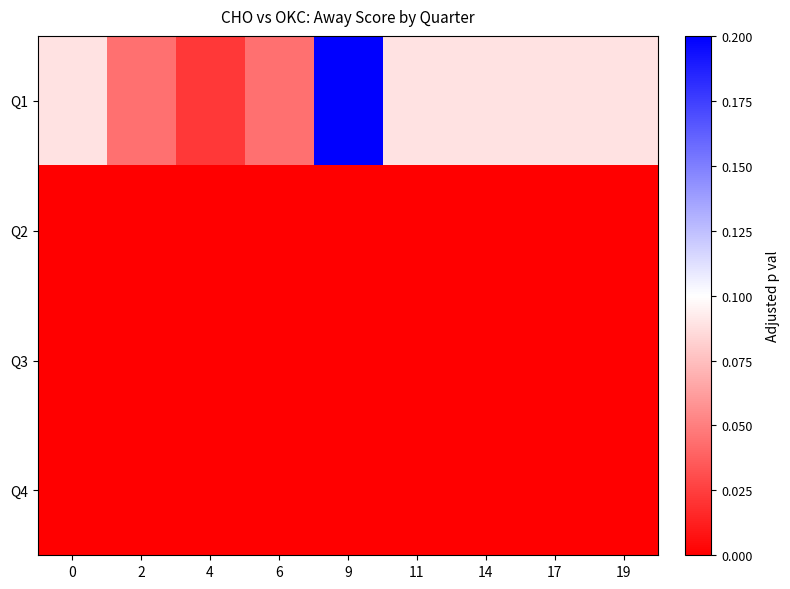

Rank the series by their maximum value, from highest to lowest.

Q1, Q2, Q3, Q4